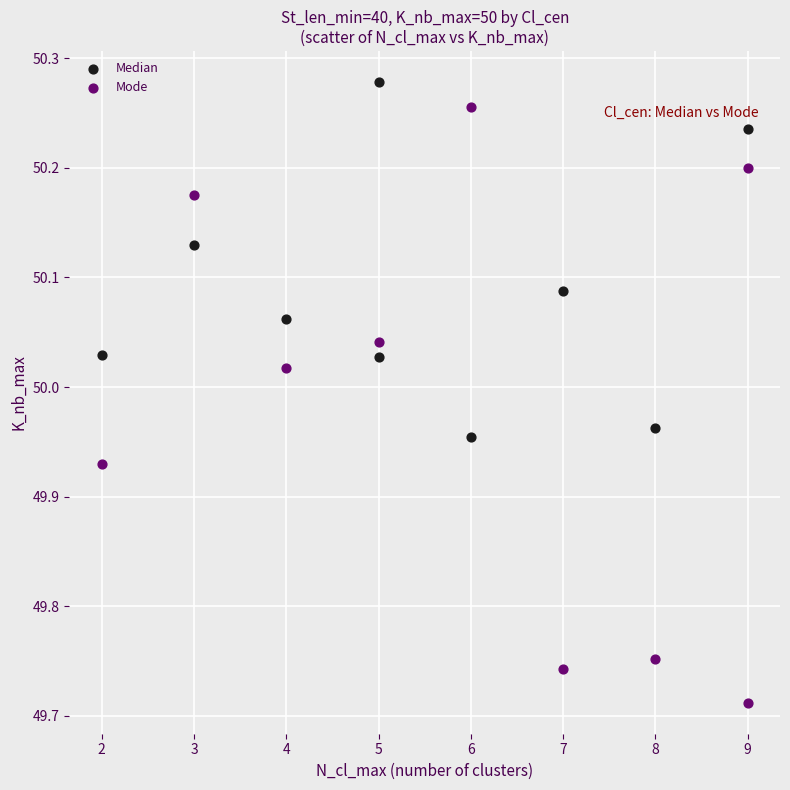

What are all the series names shown in the legend?

Median, Mode